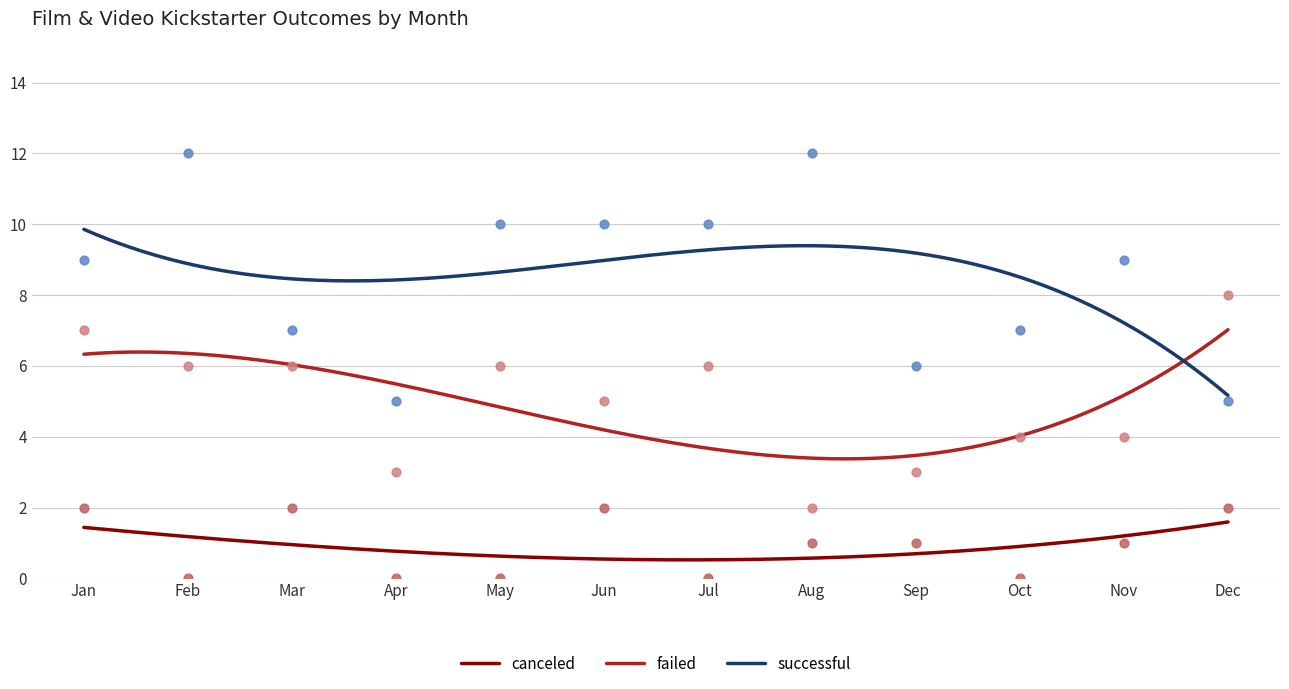

What are all the series names shown in the legend?

canceled, failed, successful